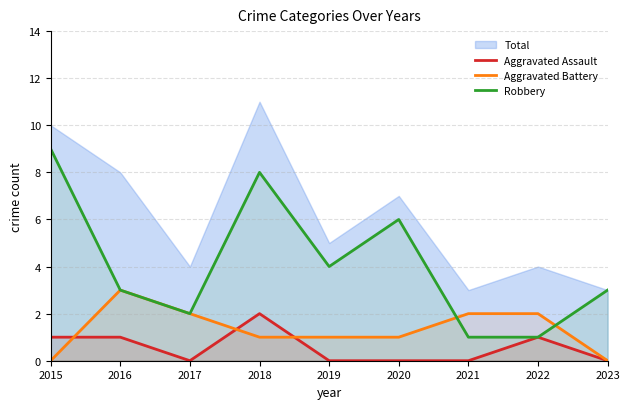

Where is the first local maximum for Aggravated Battery?

2016